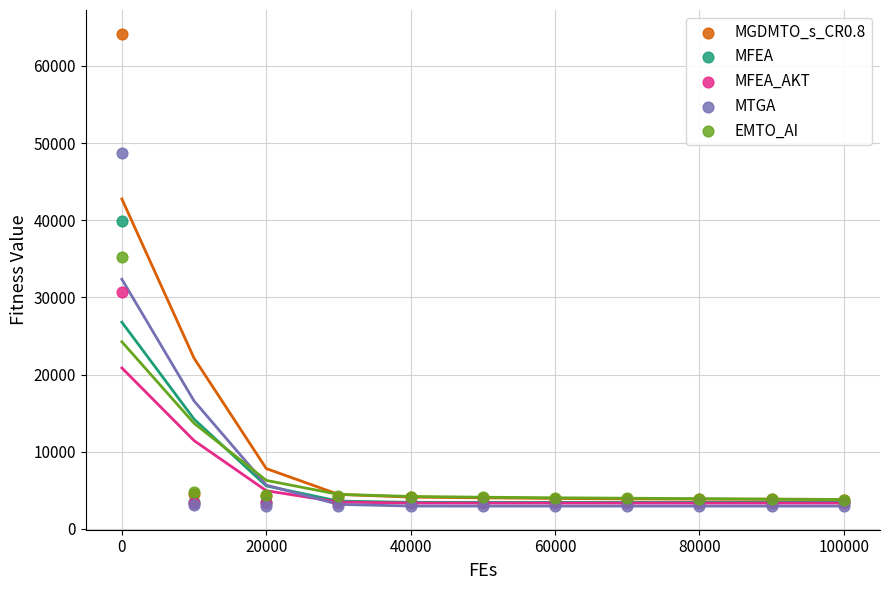

In the MFEA series, what Y value is closest to 21656?

3448.3